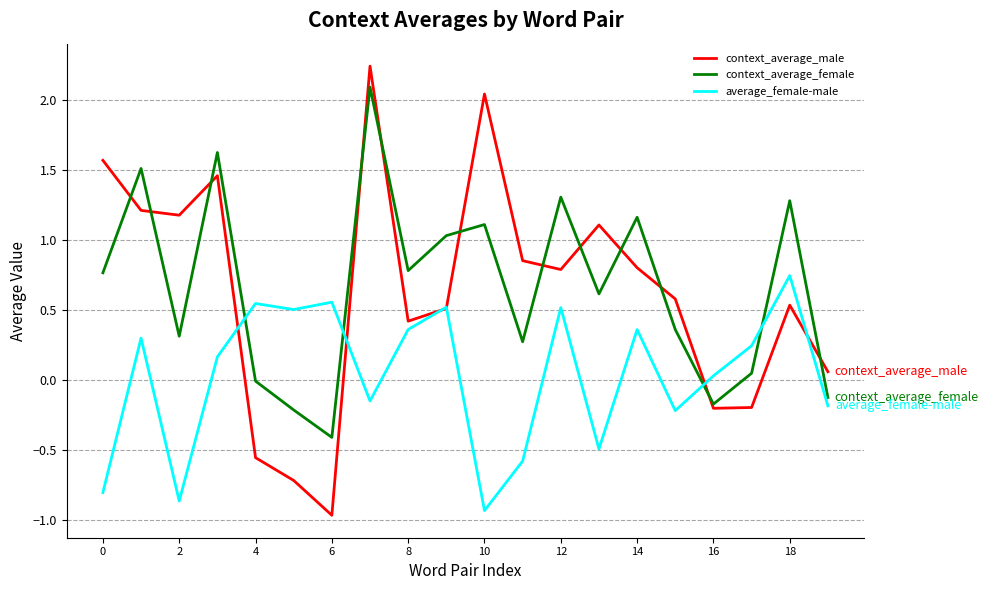

Which series has the widest spread of values?

context_average_male